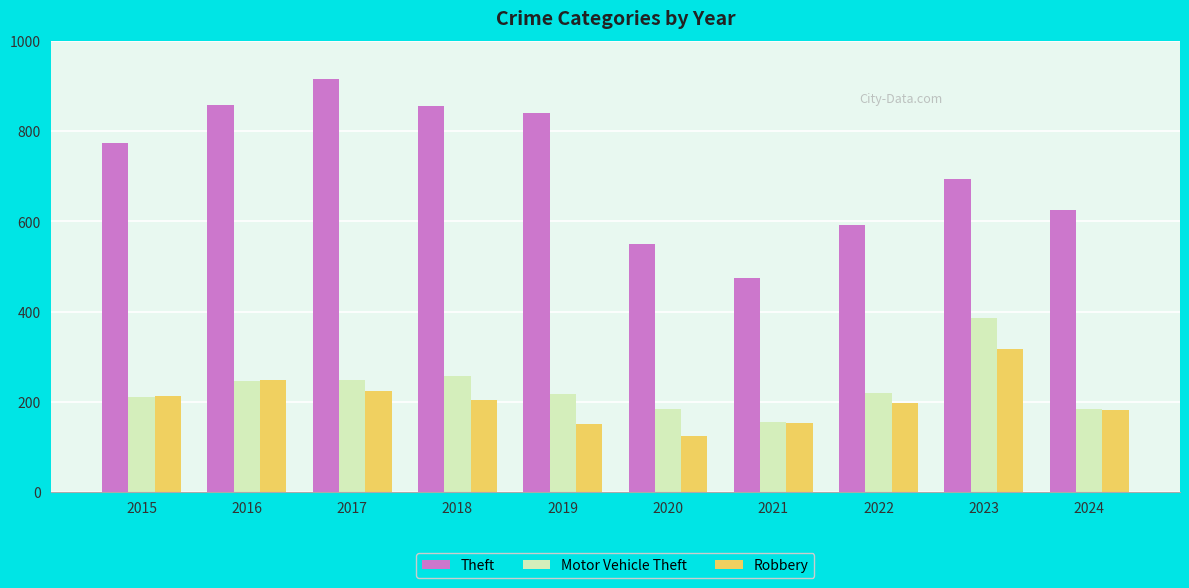

Read the Motor Vehicle Theft value at 2018, to the nearest 10.

260